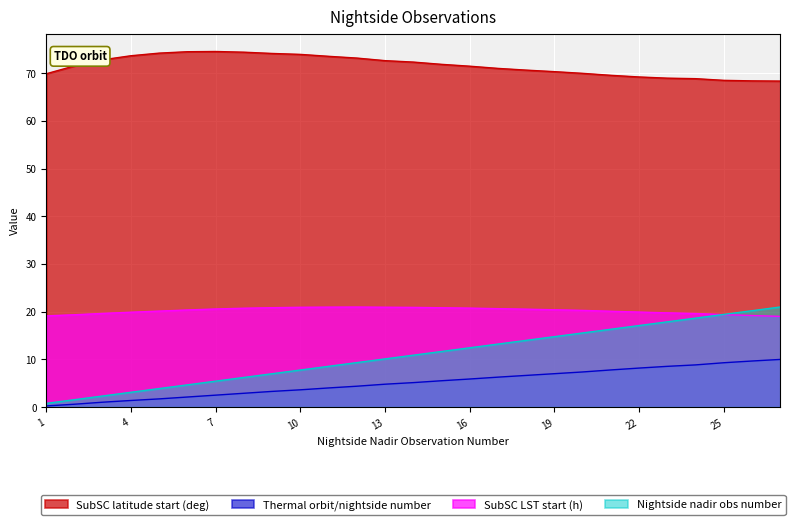

What is the difference between the maximum and minimum values in the Thermal orbit/nightside number series?

9.8